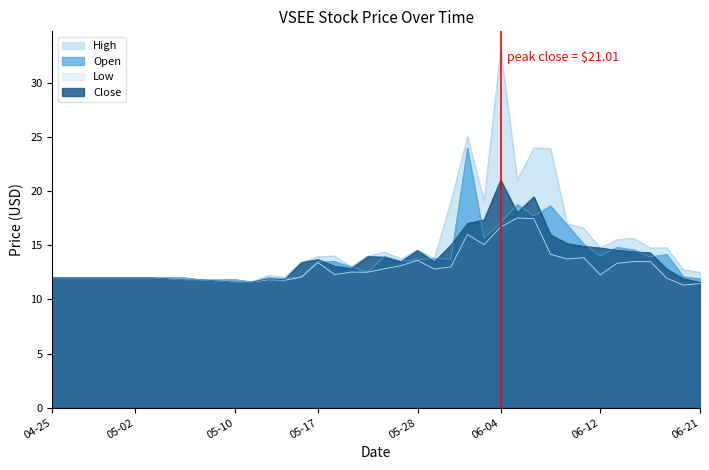

What is the sum of the Low values at 2024-05-16 and 2024-05-23?

24.9